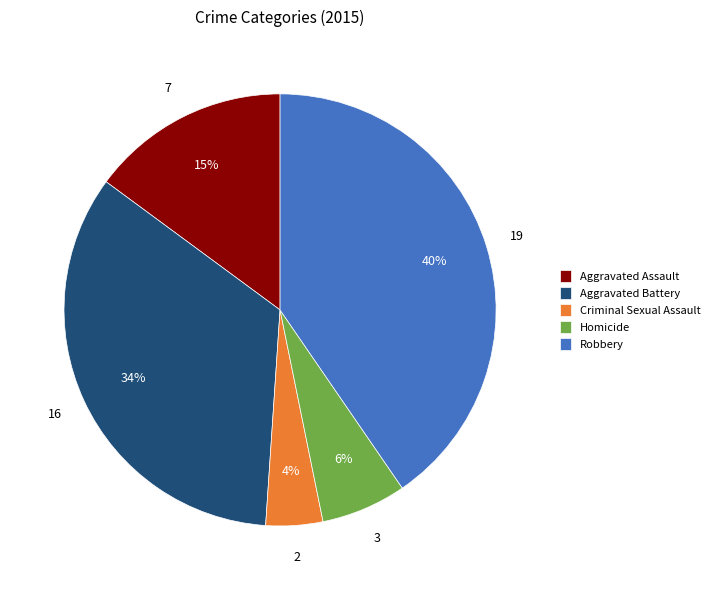

Which has a higher value, Criminal Sexual Assault or Robbery?

Robbery